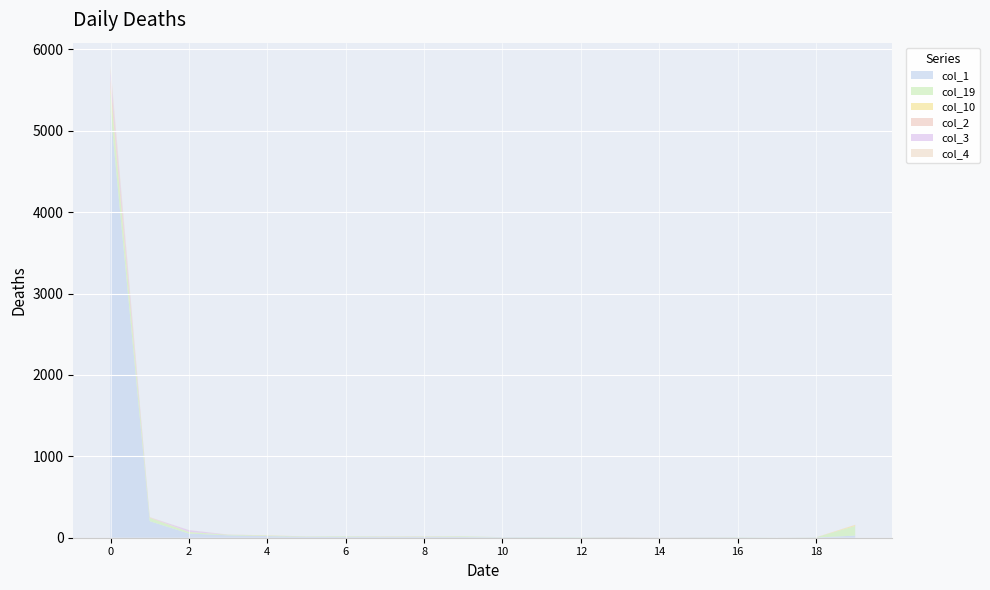

Reading left to right, what are all the values shown in this chart?

col_1: 0=5234	1=203	2=51	3=29	4=20	5=11	6=8	7=8	8=8	9=8	10=5	11=4	12=2	13=1	14=0	15=2	16=2	17=0	18=2	19=26
col_19: 0=241	1=40	2=18	3=7	4=6	5=4	6=8	7=5	8=5	9=8	10=2	11=3	12=3	13=3	14=0	15=2	16=3	17=0	18=2	19=118
col_10: 0=55	1=4	2=2	3=1	4=3	5=1	6=0	7=1	8=2	9=1	10=0	11=0	12=0	13=1	14=0	15=0	16=0	17=0	18=0	19=12
col_2: 0=110	1=3	2=1	3=0	4=0	5=0	6=0	7=2	8=1	9=0	10=0	11=0	12=0	13=0	14=1	15=0	16=0	17=0	18=0	19=2
col_3: 0=89	1=1	2=21	3=1	4=0	5=0	6=1	7=0	8=1	9=0	10=0	11=0	12=0	13=3	14=0	15=1	16=0	17=0	18=0	19=0
col_4: 0=63	1=3	2=1	3=1	4=1	5=0	6=0	7=0	8=0	9=0	10=0	11=0	12=0	13=0	14=0	15=1	16=0	17=0	18=1	19=1